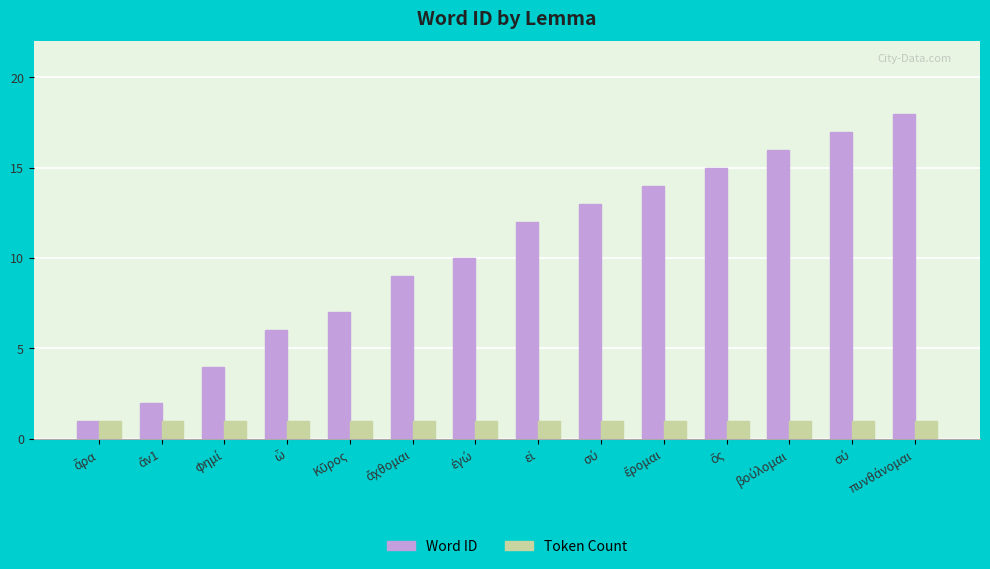

What is the sum of all Token Count values?

14